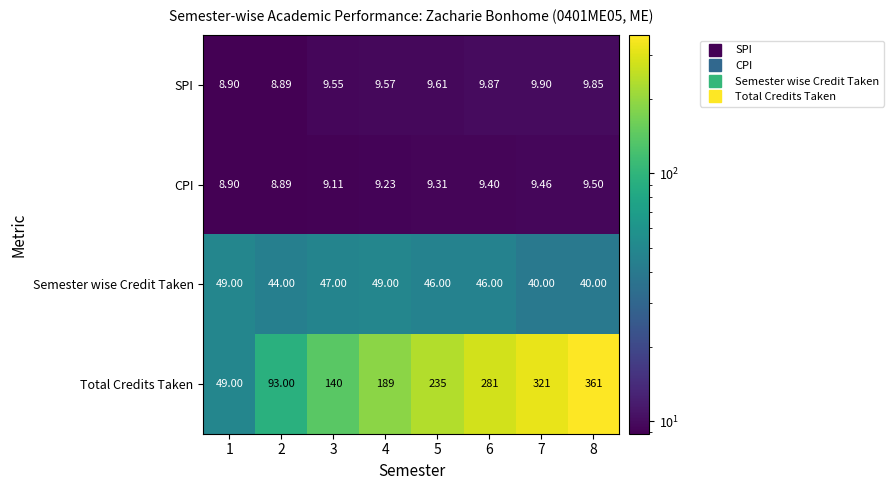

Is the value of SPI at 5 greater than the value of CPI at 7?

Yes